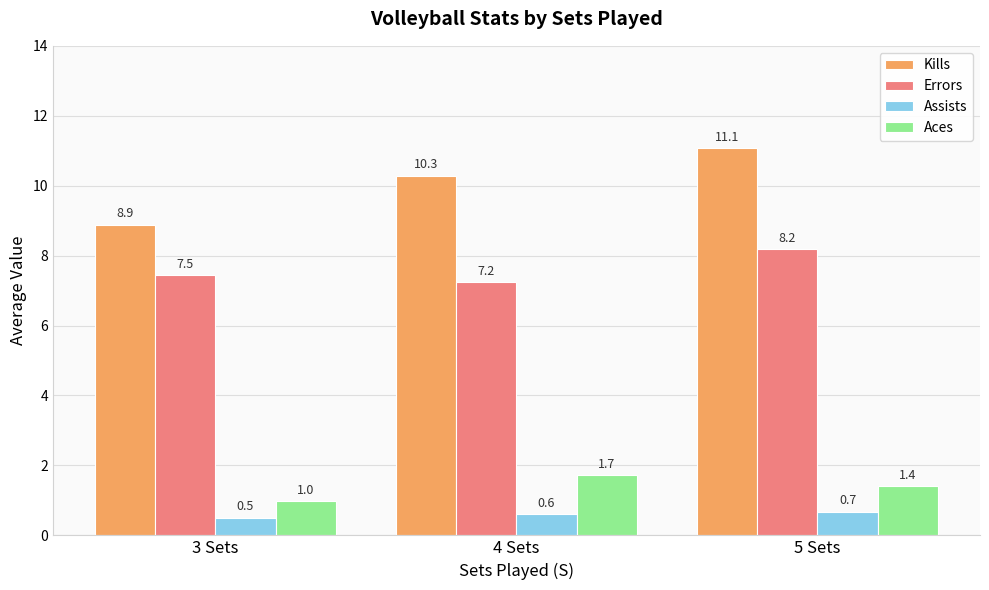

True or false: Aces has a value of 1.7 at 4 Sets.

True